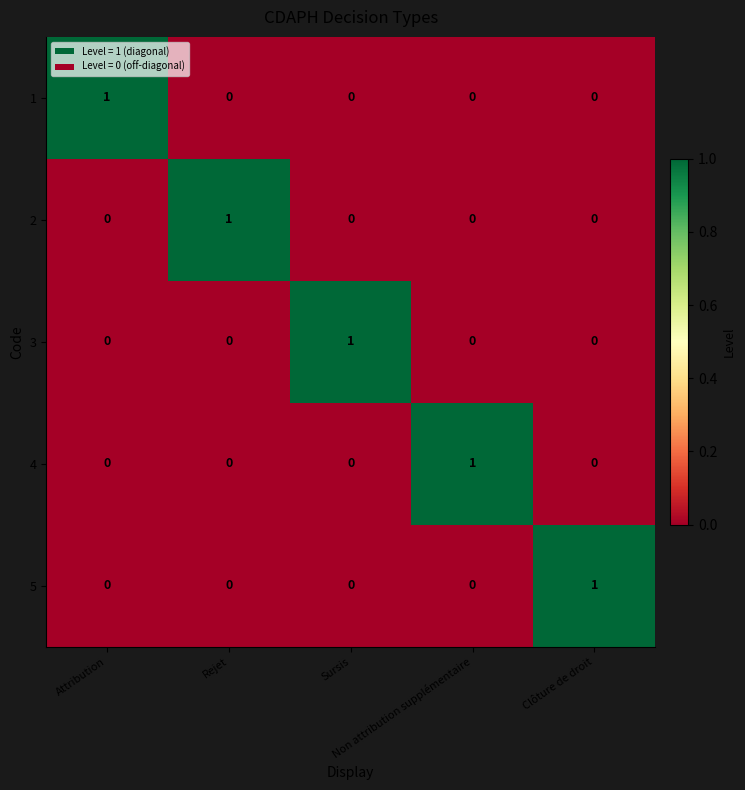

Count the 3 values in the range 0 to 1.

5